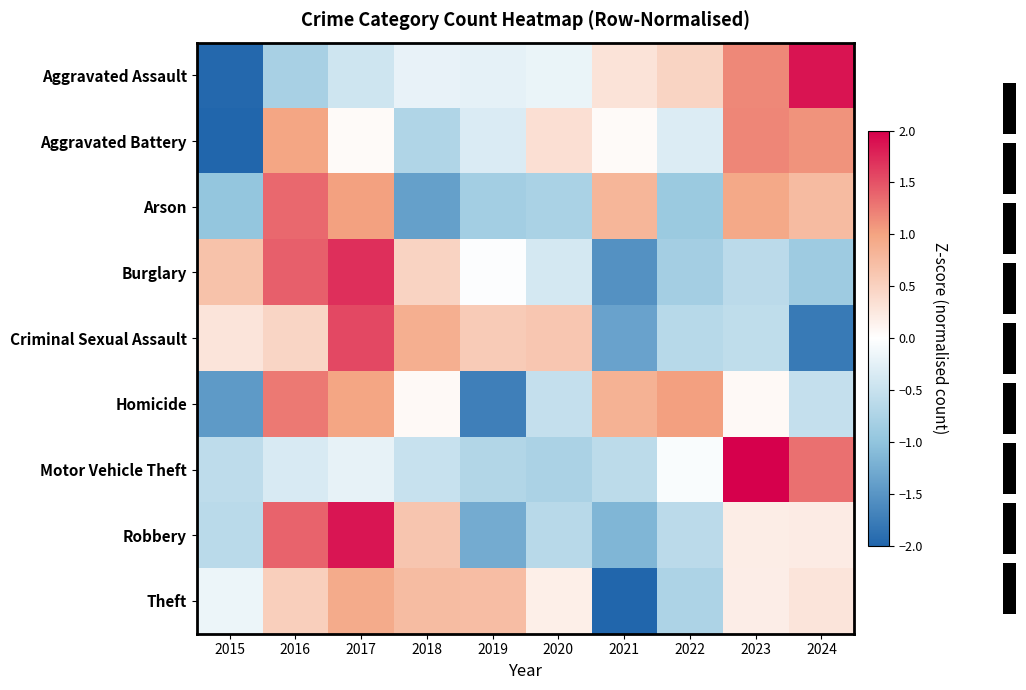

Reading right to left, list all the values displayed in this chart.

Aggravated Assault: 2024=1.9	2023=1.2	2022=0.5	2021=0.3	2020=-0.2	2019=-0.2	2018=-0.2	2017=-0.4	2016=-0.8	2015=-2.0
Aggravated Battery: 2024=1.1	2023=1.2	2022=-0.3	2021=0.1	2020=0.3	2019=-0.3	2018=-0.7	2017=0.1	2016=1.0	2015=-2.4
Arson: 2024=0.7	2023=0.9	2022=-0.9	2021=0.8	2020=-0.8	2019=-0.8	2018=-1.4	2017=1.0	2016=1.4	2015=-1.0
Burglary: 2024=-0.9	2023=-0.6	2022=-0.8	2021=-1.5	2020=-0.4	2019=-0.0	2018=0.5	2017=1.7	2016=1.4	2015=0.7
Criminal Sexual Assault: 2024=-1.8	2023=-0.6	2022=-0.7	2021=-1.4	2020=0.6	2019=0.6	2018=0.9	2017=1.6	2016=0.5	2015=0.3
Homicide: 2024=-0.5	2023=0.1	2022=1.0	2021=0.8	2020=-0.5	2019=-1.7	2018=0.1	2017=1.0	2016=1.3	2015=-1.5
Motor Vehicle Theft: 2024=1.3	2023=2.5	2022=-0.0	2021=-0.6	2020=-0.8	2019=-0.7	2018=-0.5	2017=-0.2	2016=-0.4	2015=-0.6
Robbery: 2024=0.2	2023=0.2	2022=-0.6	2021=-1.1	2020=-0.6	2019=-1.3	2018=0.6	2017=1.9	2016=1.4	2015=-0.6
Theft: 2024=0.3	2023=0.2	2022=-0.7	2021=-2.7	2020=0.2	2019=0.7	2018=0.7	2017=0.9	2016=0.5	2015=-0.2